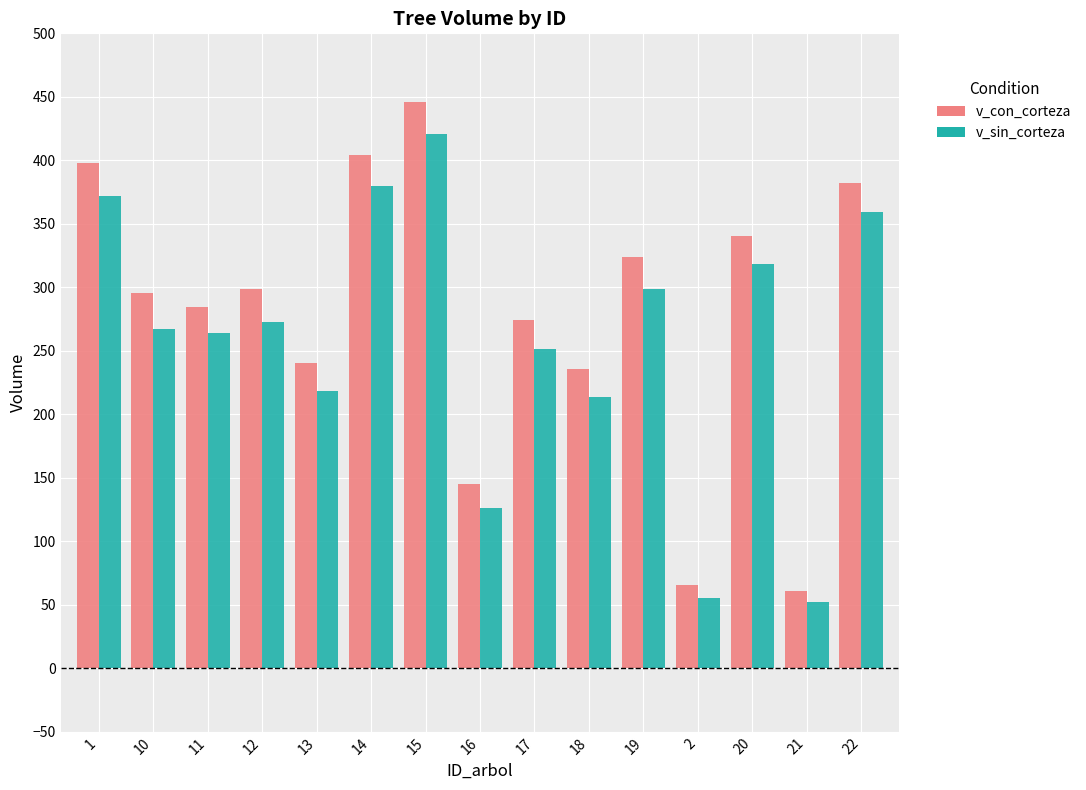

What is the total value across all series at 2?

120.7